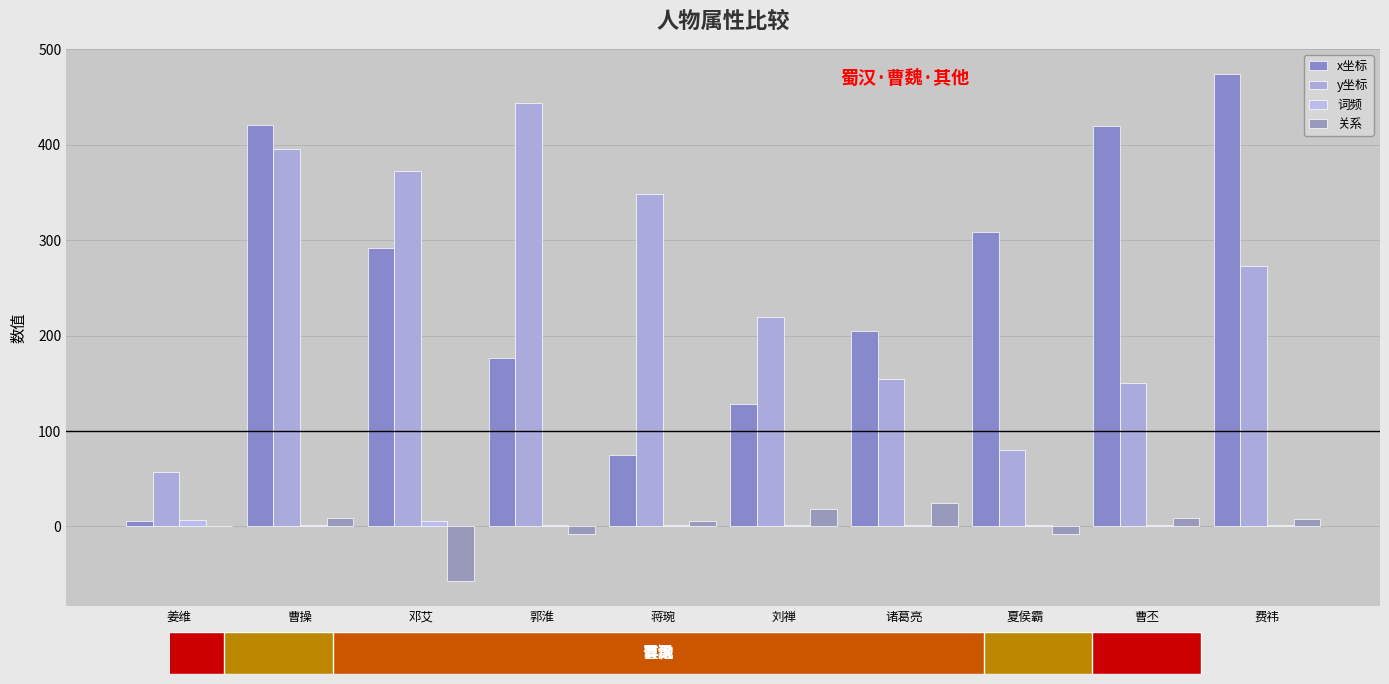

How many categories are shown in the chart?

10